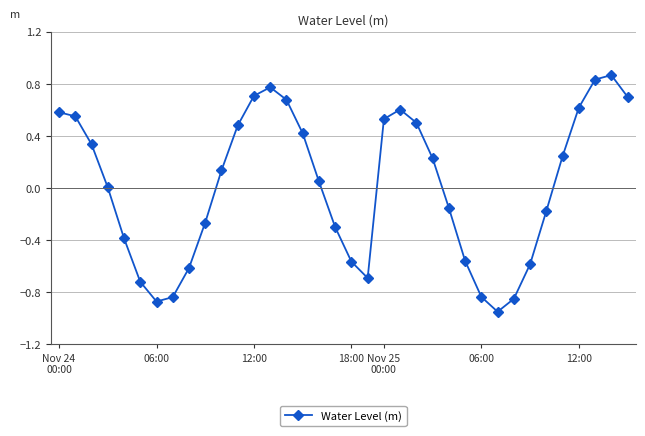

True or false: the data has more than 0 interior local peaks.

True